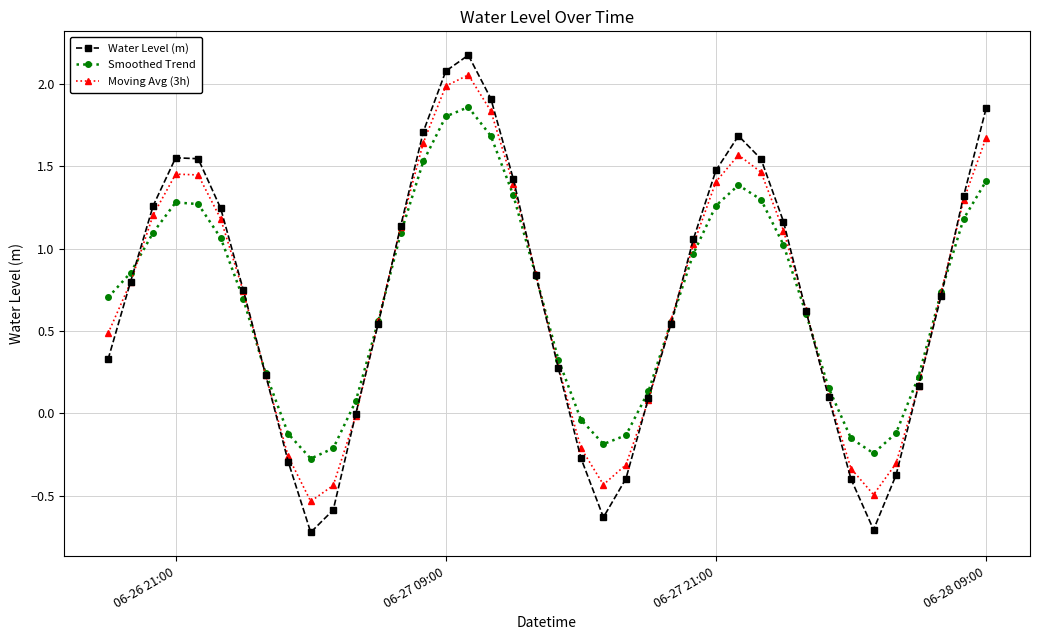

How many interior local valleys does the Smoothed Trend series have?

3